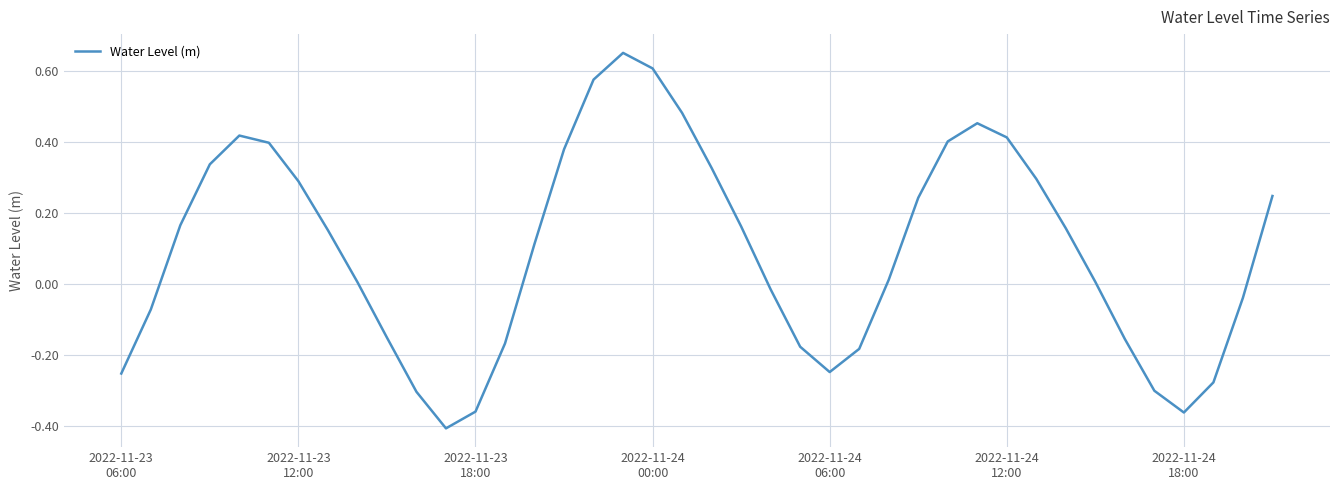

What is the difference between the maximum and minimum values?

1.1